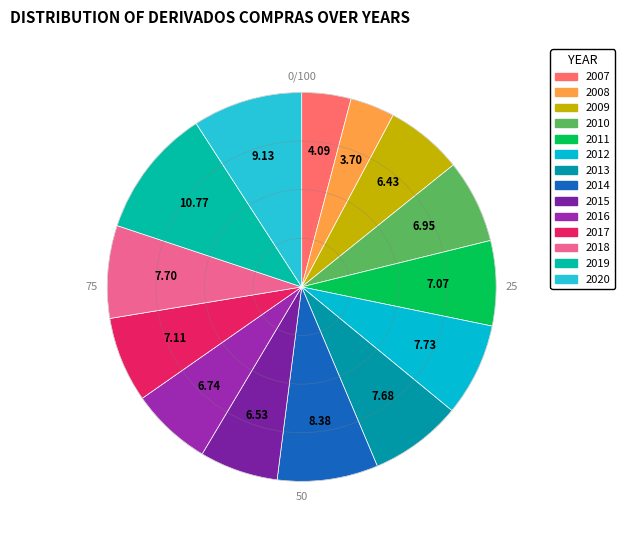

To the nearest percent, what is the difference between the 2010 and 2007 slice percentages?

3%